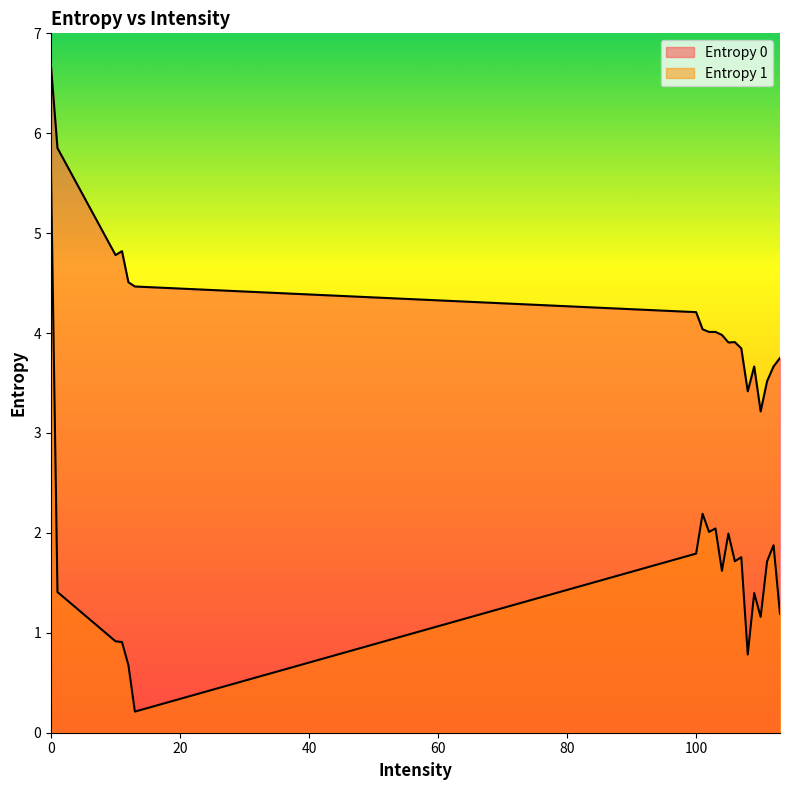

Reading left to right, list all the values displayed in this chart.

Entropy 0: 0=6.7	1=5.9	10=4.8	11=4.8	12=4.5	13=4.5	100=4.2	101=4.0	102=4.0	103=4.0	104=4.0	105=3.9	106=3.9	107=3.8	108=3.4	109=3.7	110=3.2	111=3.5	112=3.7	113=3.8
Entropy 1: 0=5.6	1=1.4	10=0.9	11=0.9	12=0.7	13=0.2	100=1.8	101=2.2	102=2.0	103=2.0	104=1.6	105=2.0	106=1.7	107=1.8	108=0.8	109=1.4	110=1.2	111=1.7	112=1.9	113=1.2